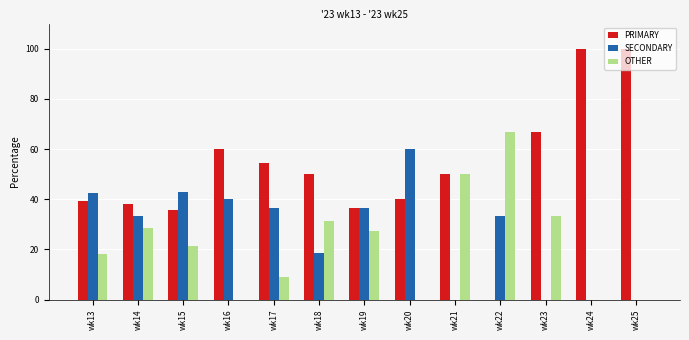

The value of OTHER at wk22 is 112.4. True or false?

False